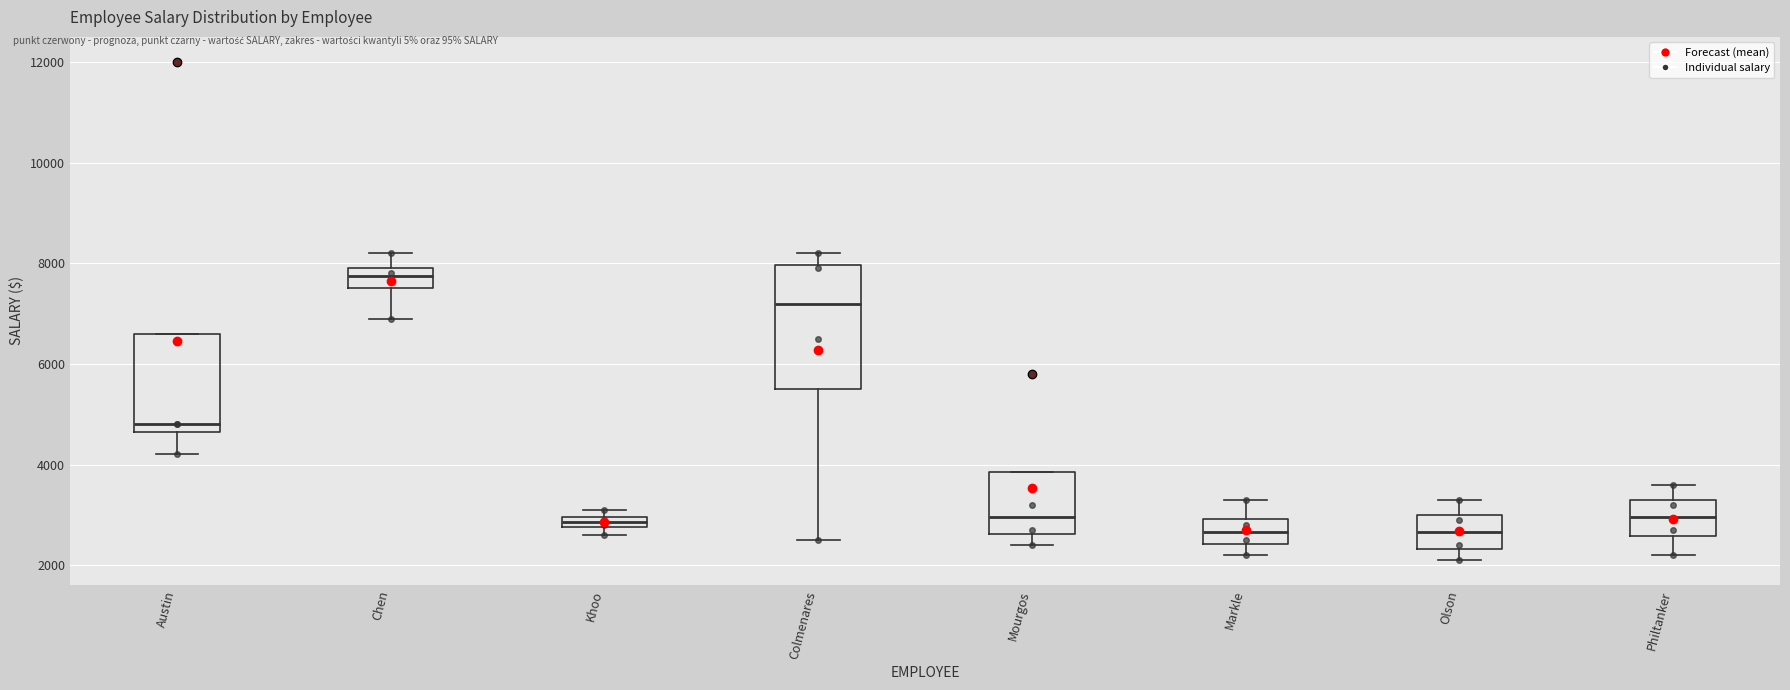

Comparing the boxes themselves (not the whiskers), which one is the tallest?

Colmenares